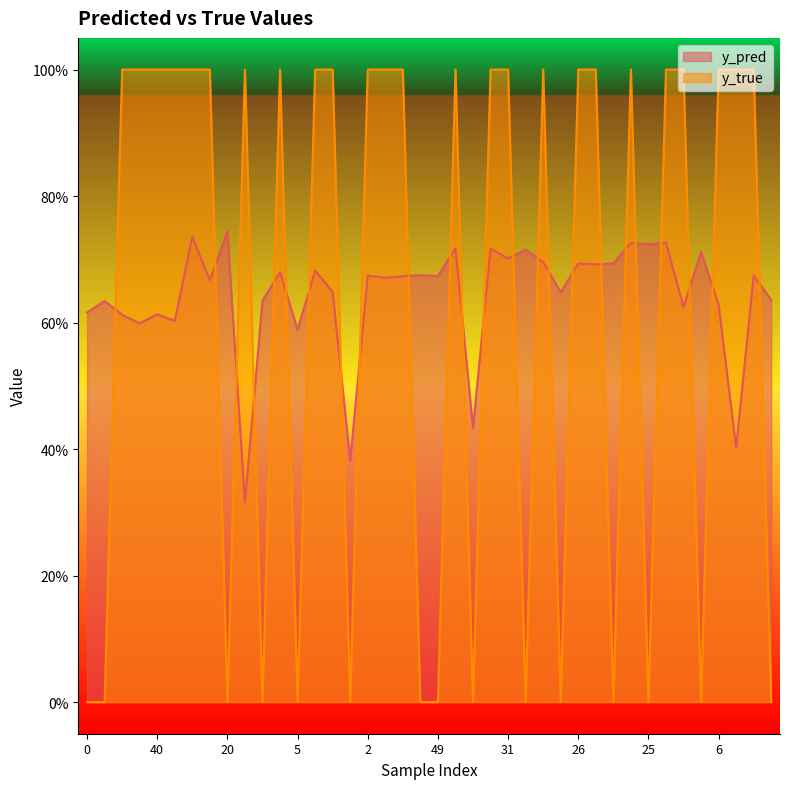

What are all the series names shown in the legend?

y_pred, y_true